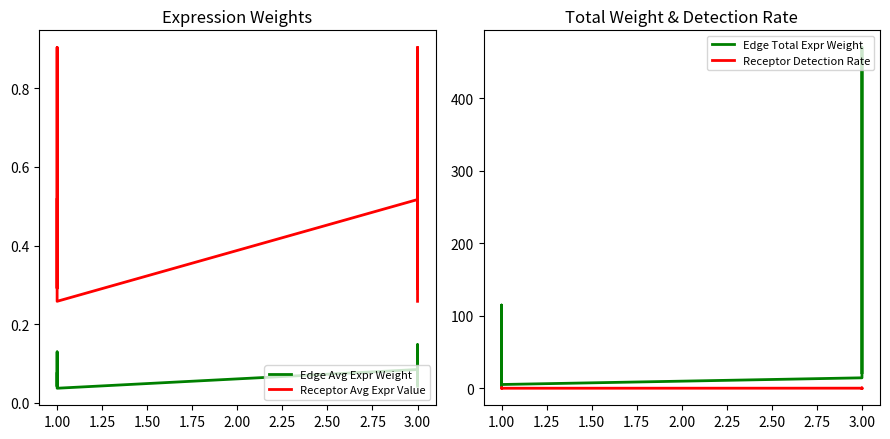

Count the number of categories in the chart.

8